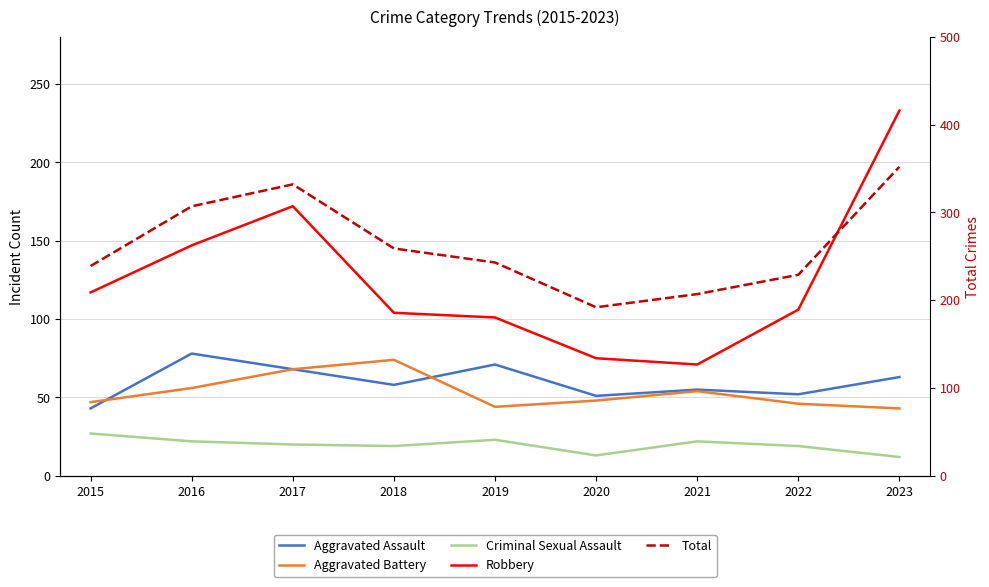

Which has a higher value, 2015 or 2019?

2019